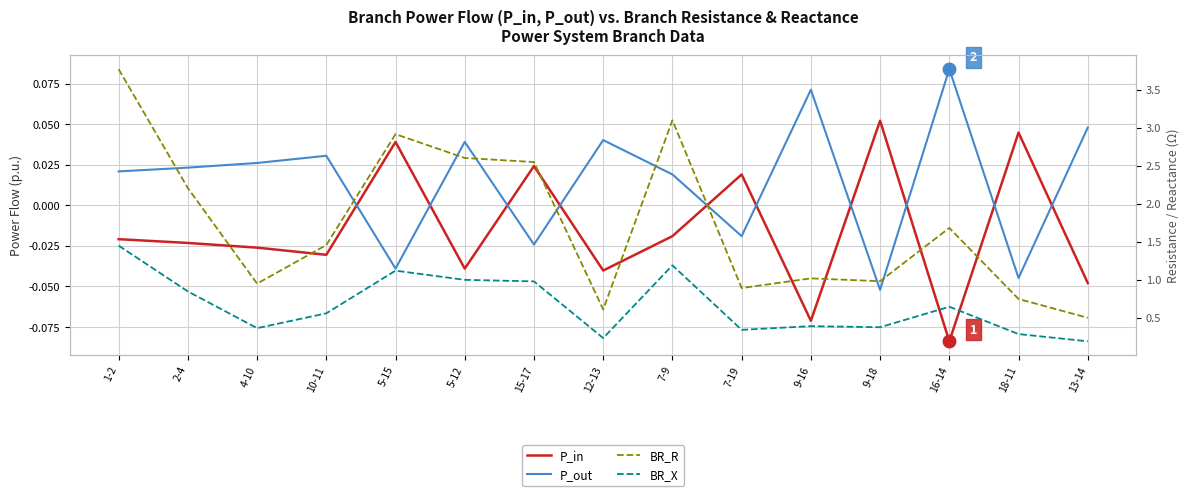

Where is the first local minimum for P_in?

10-11